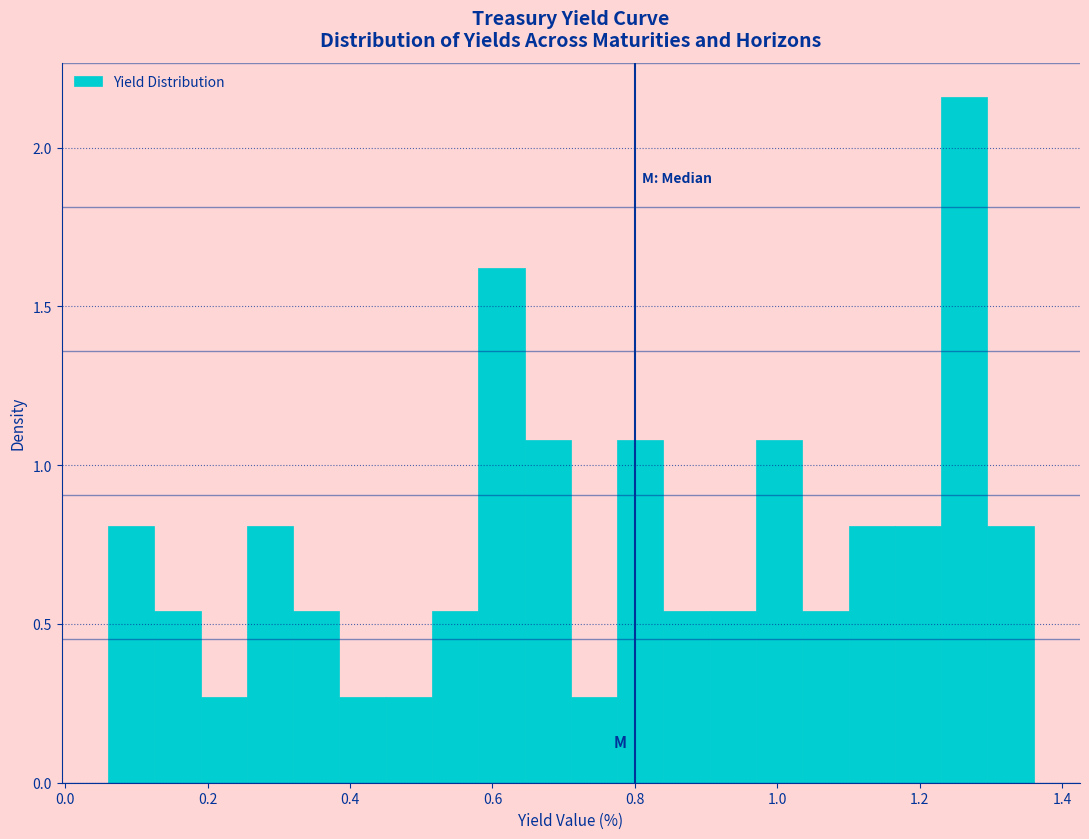

Around what value on the x-axis is the tallest bar? Give the approximate position of its centre, as read against the axis.

1.26